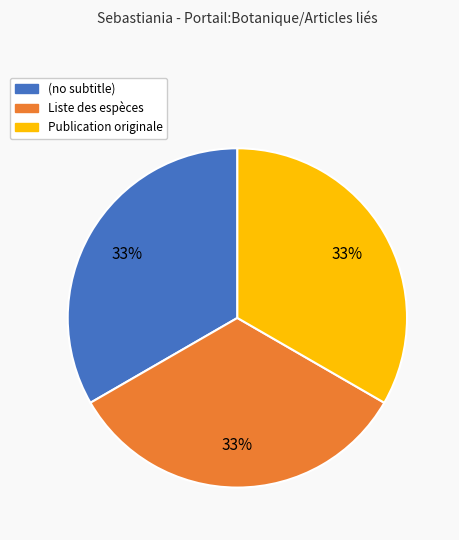

True or false: Publication originale accounts for 33% of the total.

True